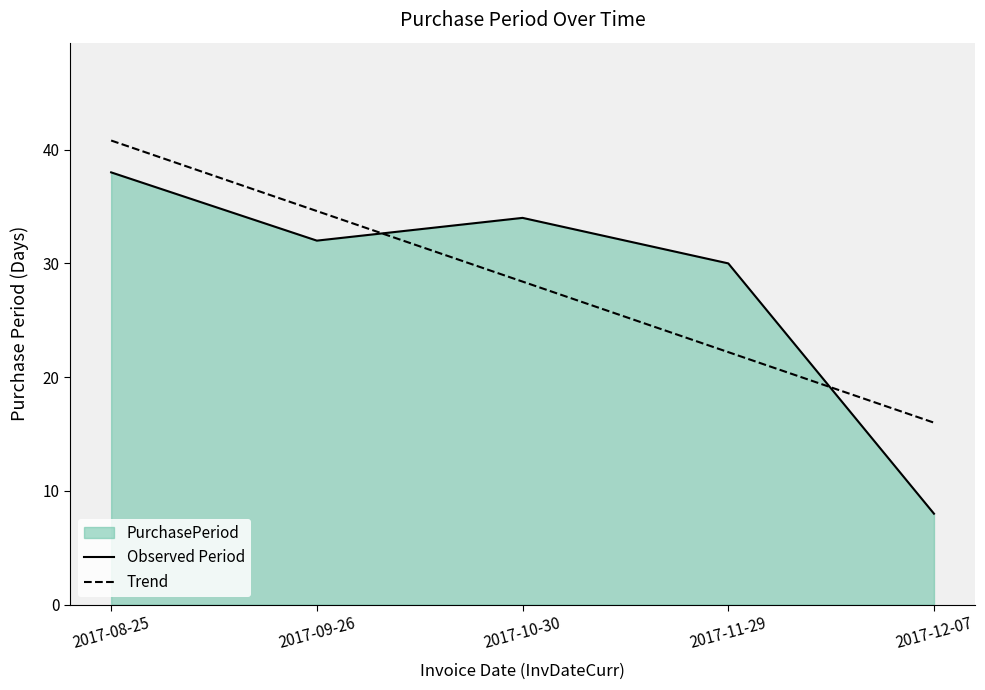

True or false: Observed Period has a value of 14.4 at 2017-12-07.

False